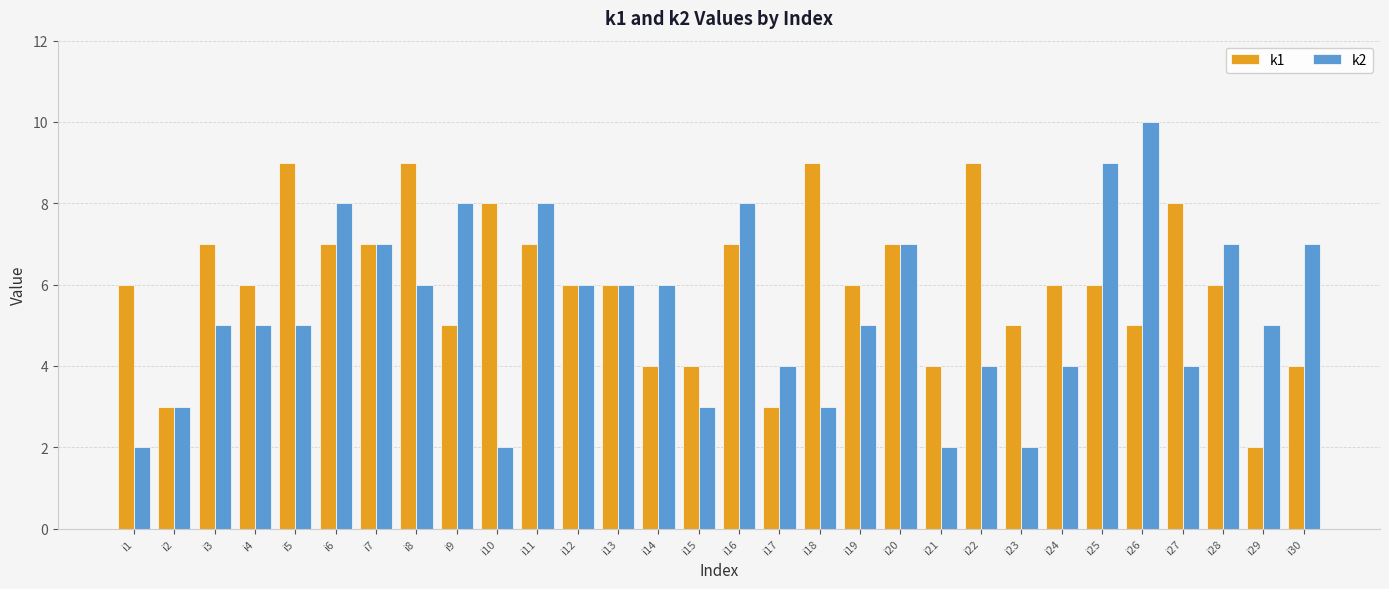

True or false: k1 has a value of 8 at i10.

True